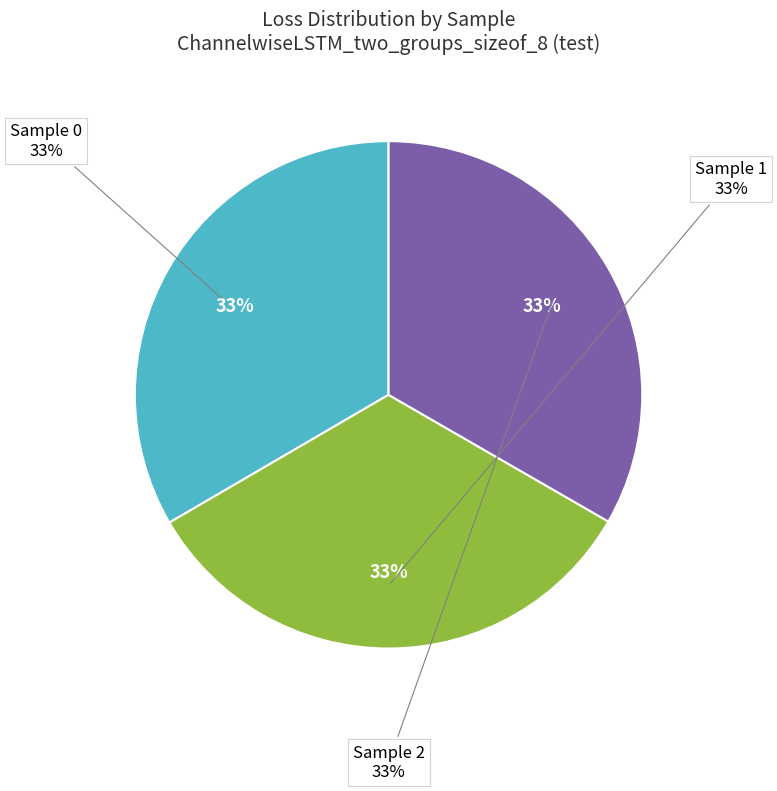

What percentage is the 0 slice, to the nearest percent?

33%